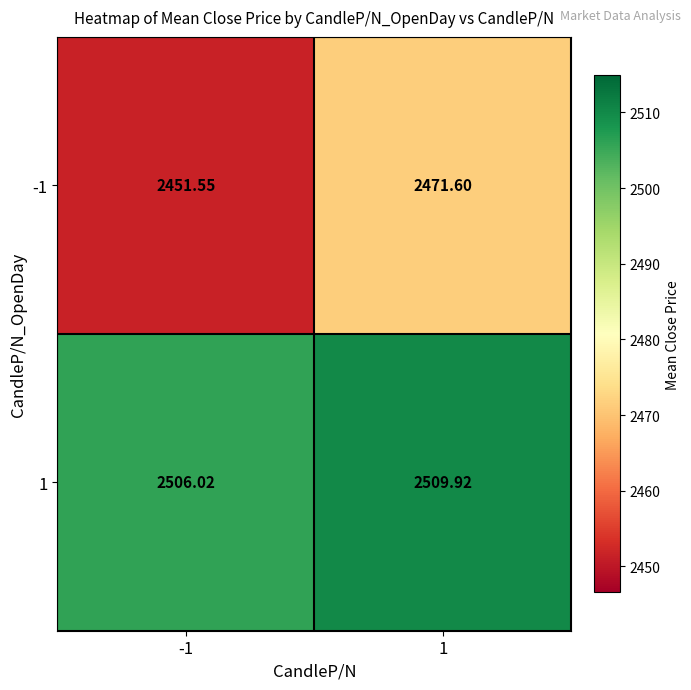

Is the value of -1 at 1 greater than the value of 1 at -1?

No